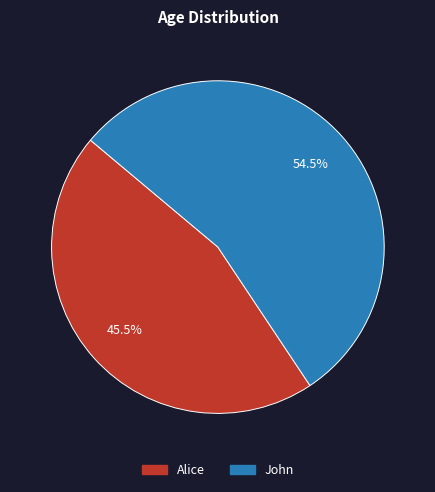

Approximately how many times larger is the value at Alice compared to John?

0.8